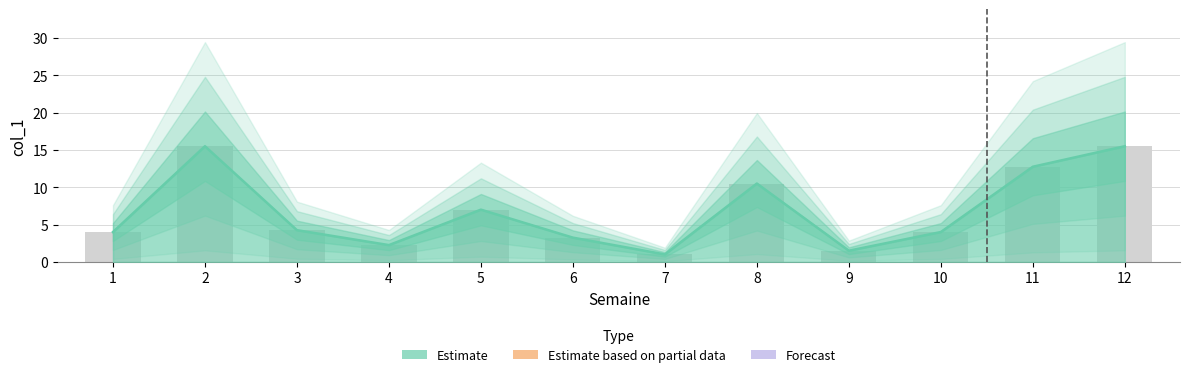

What is the maximum value shown in the chart?

15.5